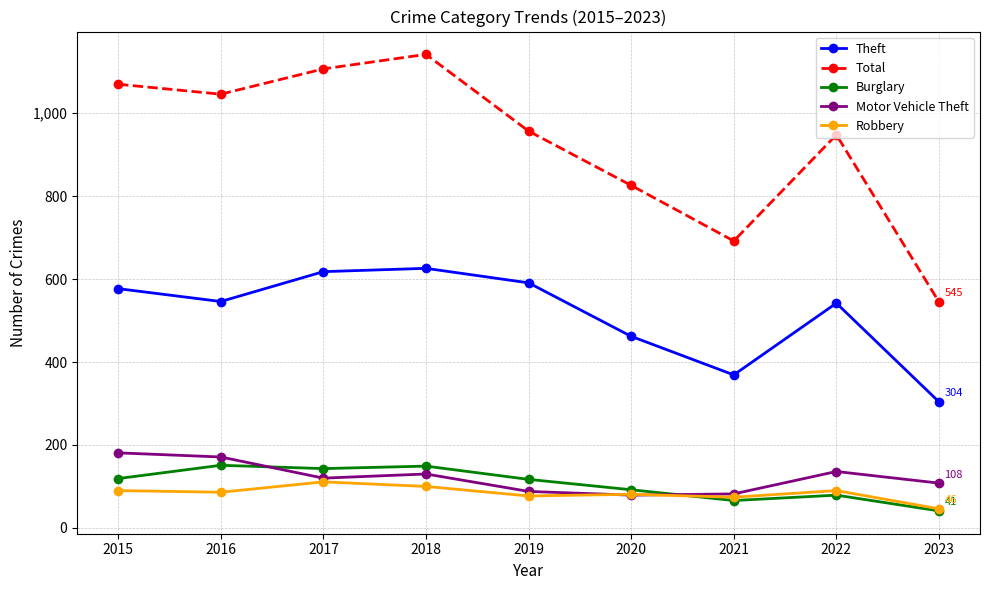

True or false: Theft and Robbery cross at least once.

False